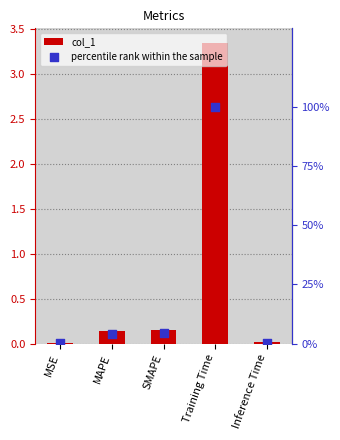

At how many categories does at least one series exceed 48?

1